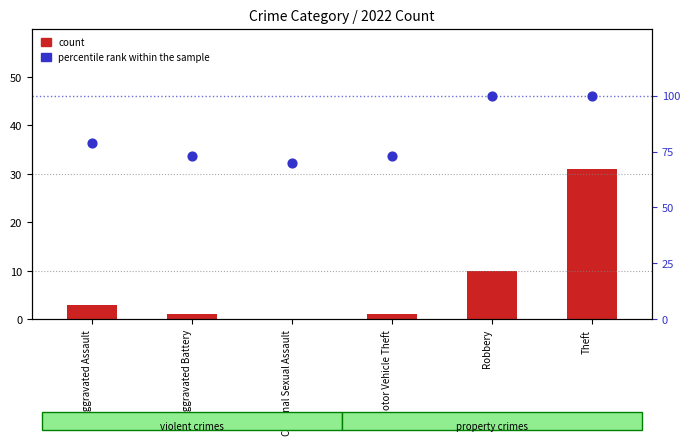

Which series has the largest Y range (max minus min)?

count